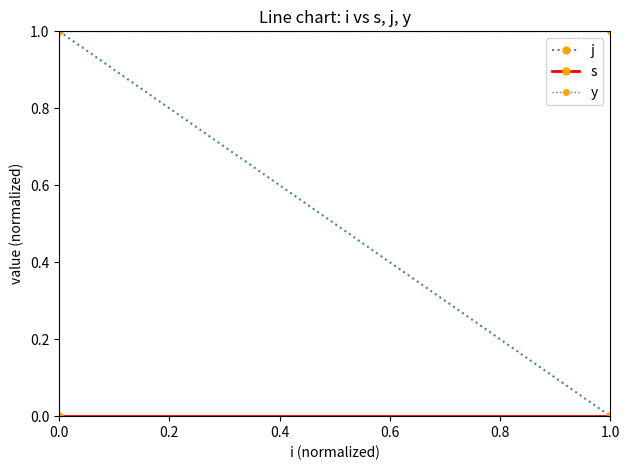

Is this an area chart (filled region under the line)?

No